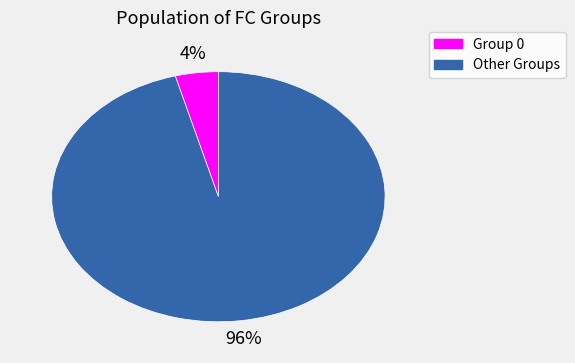

To the nearest percent, what is the average slice percentage?

50%